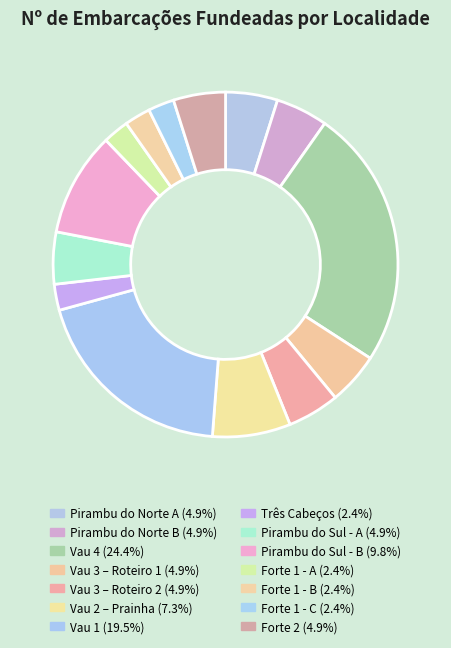

To the nearest percent, what is the difference between the largest and smallest slice percentages?

22%